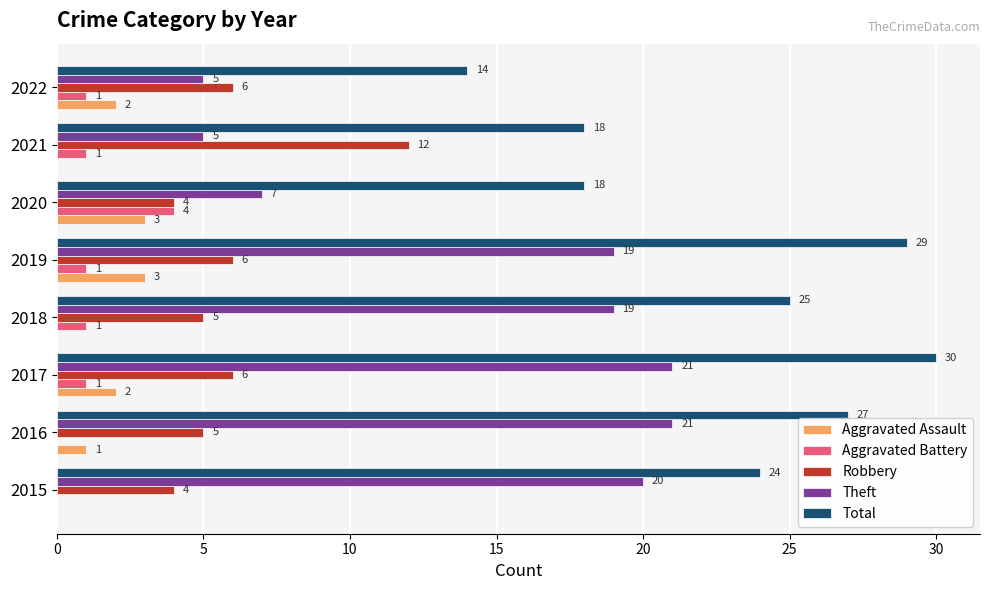

Which series changed the most between 2018 and 2020?

Theft